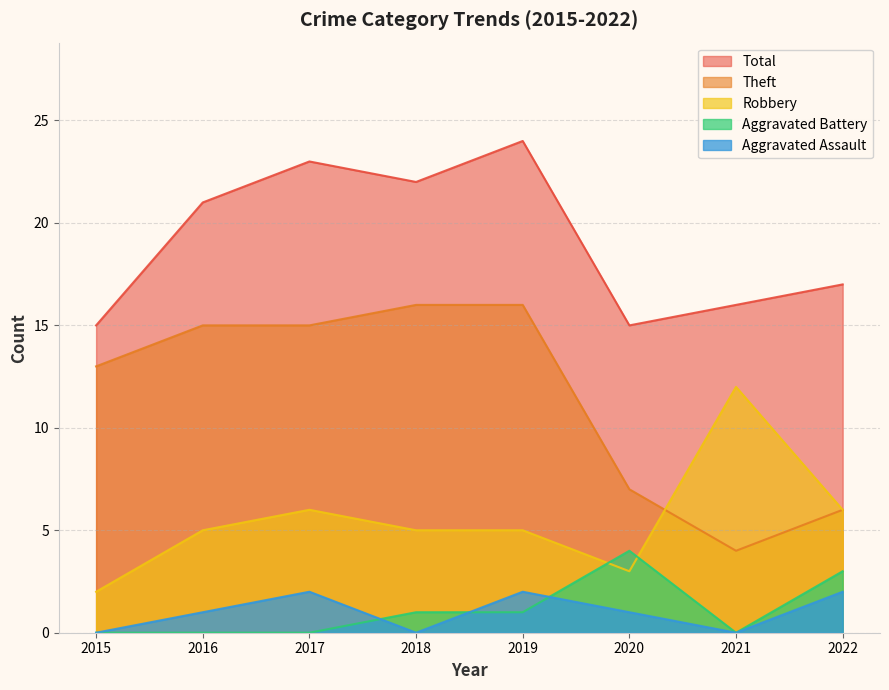

Count the Total values in the range 16 to 23.

5